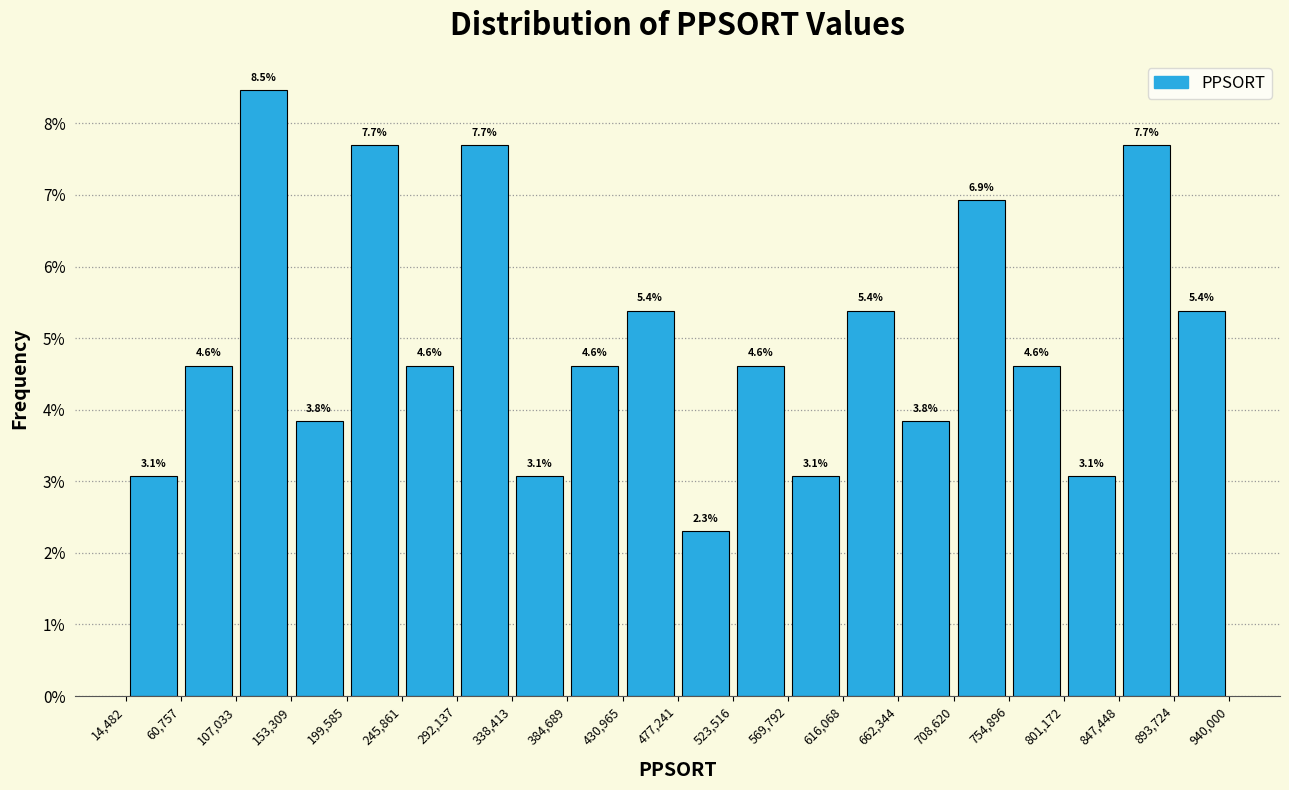

Over which range of the x-axis is the bar tallest?

107,033 to 153,309